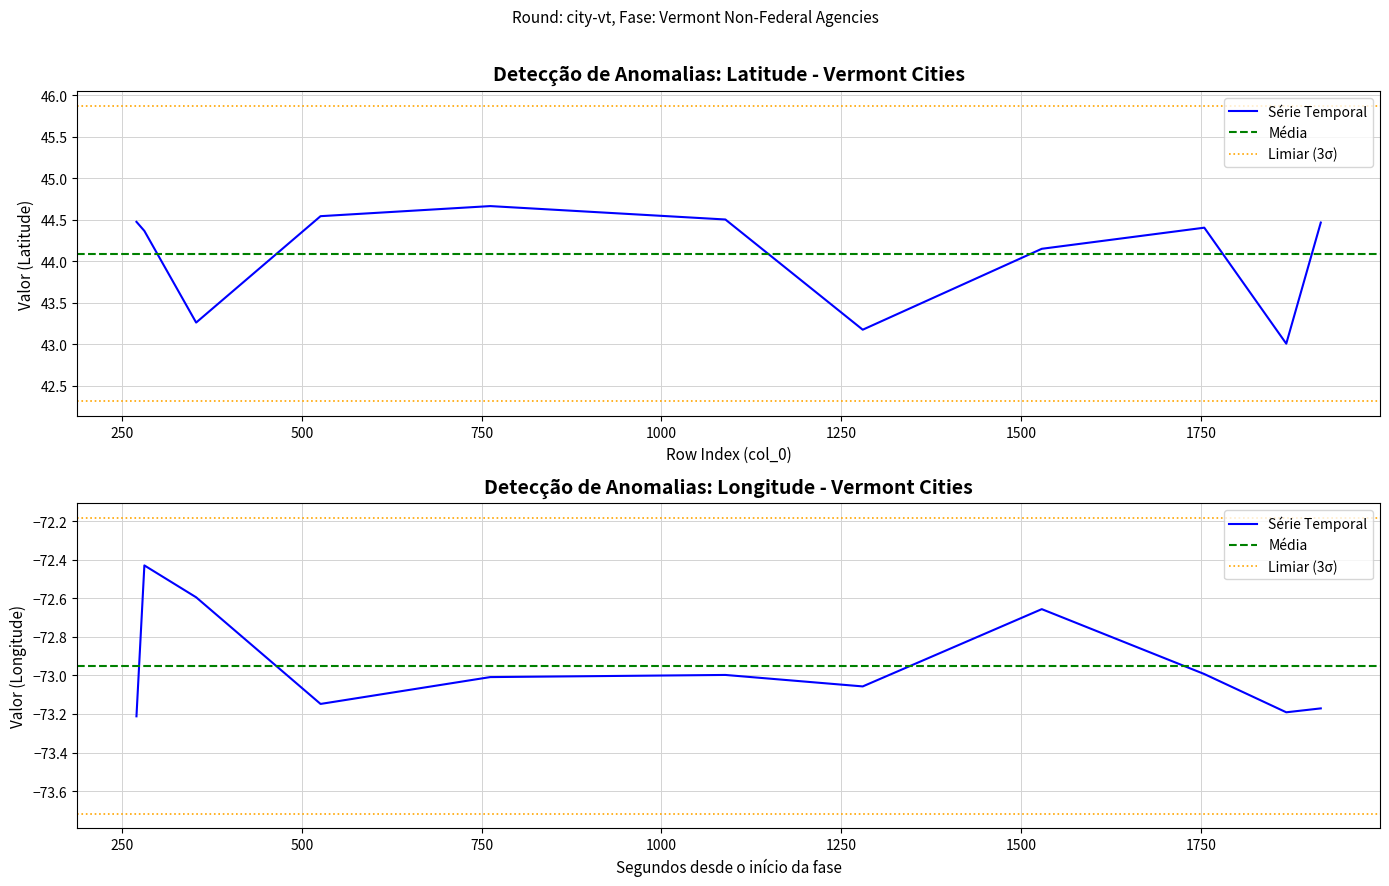

What is the smallest value displayed?

-73.2